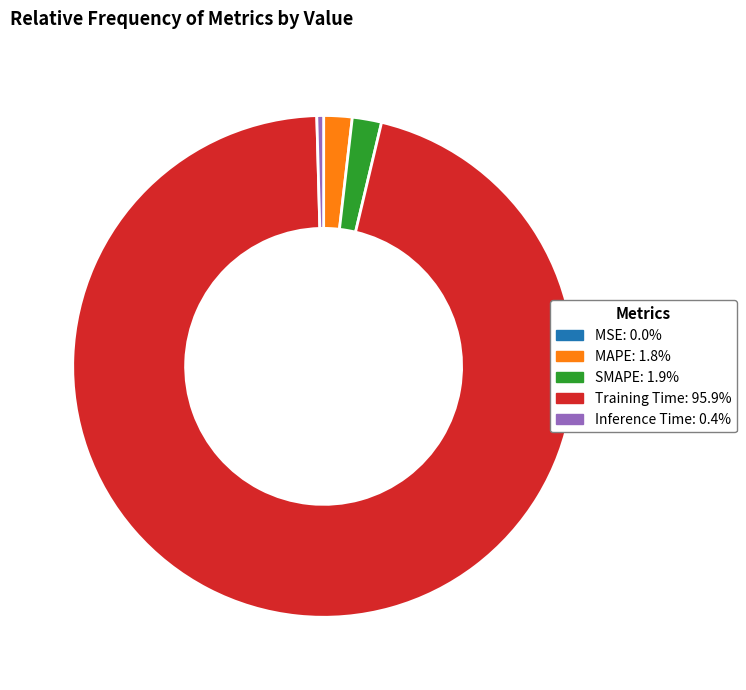

Is MAPE the majority of the pie?

No